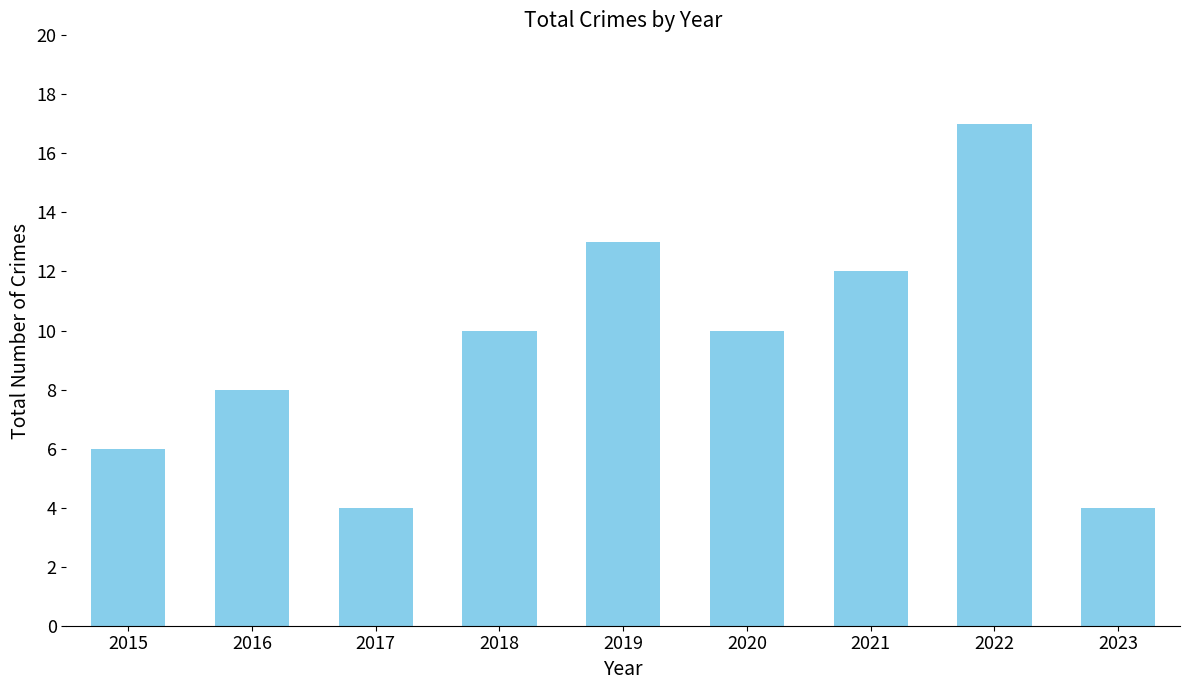

What is the value of the 6th bar from the left?

10